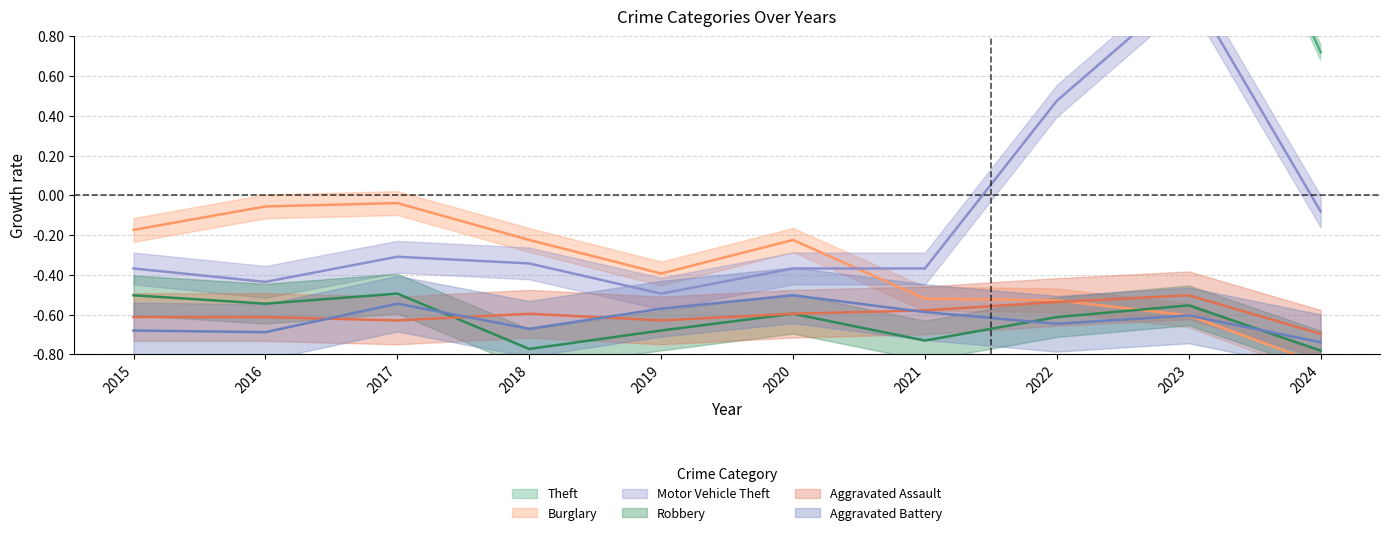

Count the number of data series in this chart.

6